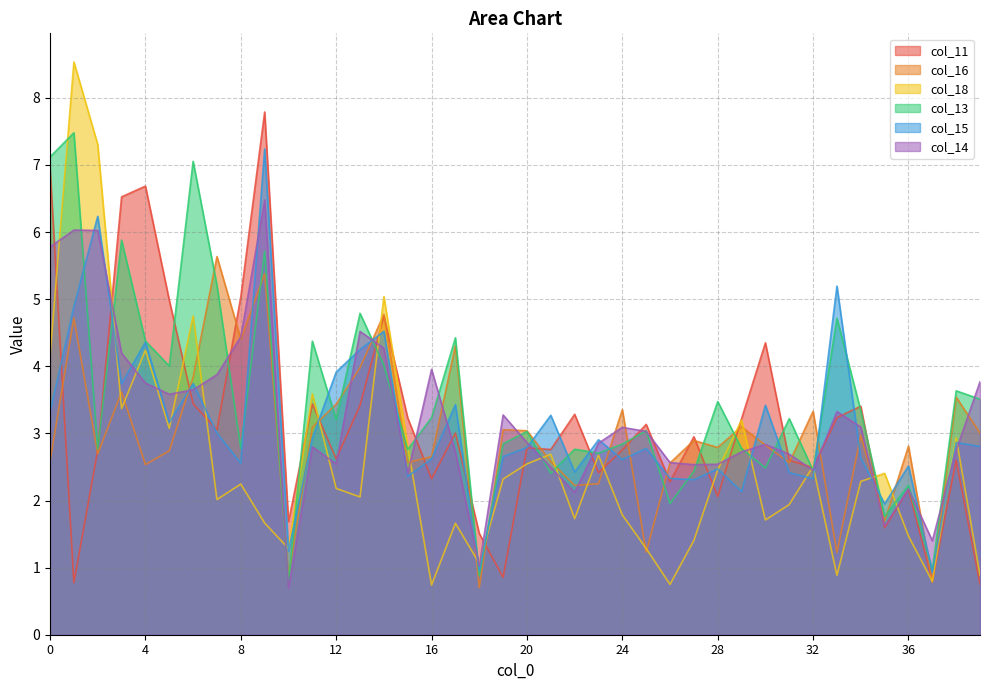

What is the difference between the maximum and minimum values in the col_14 series?

5.8